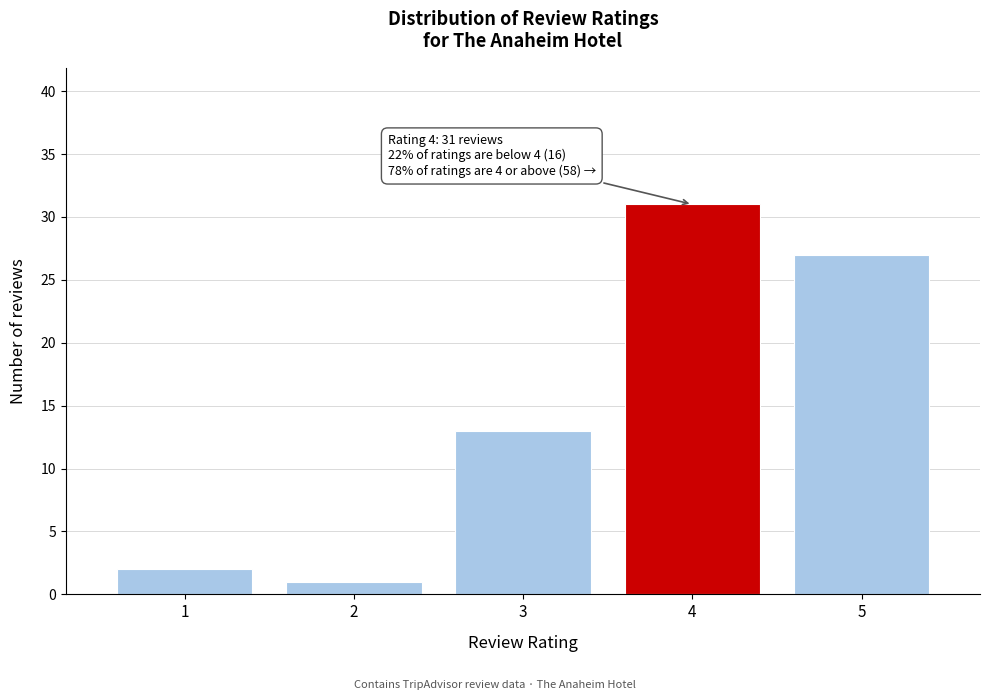

Reading right to left, extract all data points from this chart.

27	31	13	1	2